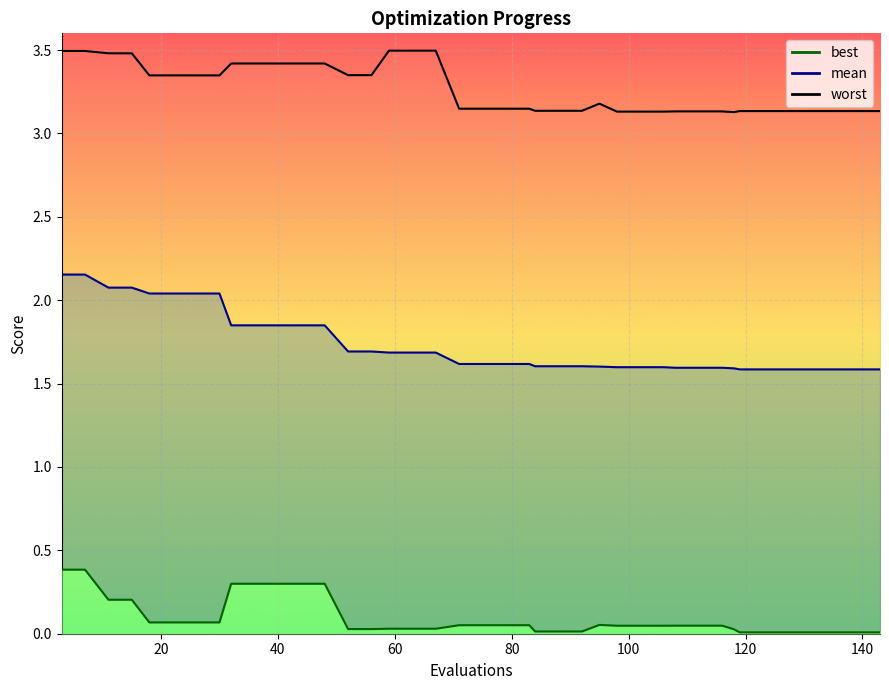

True or false: worst and best intersect in this chart.

False